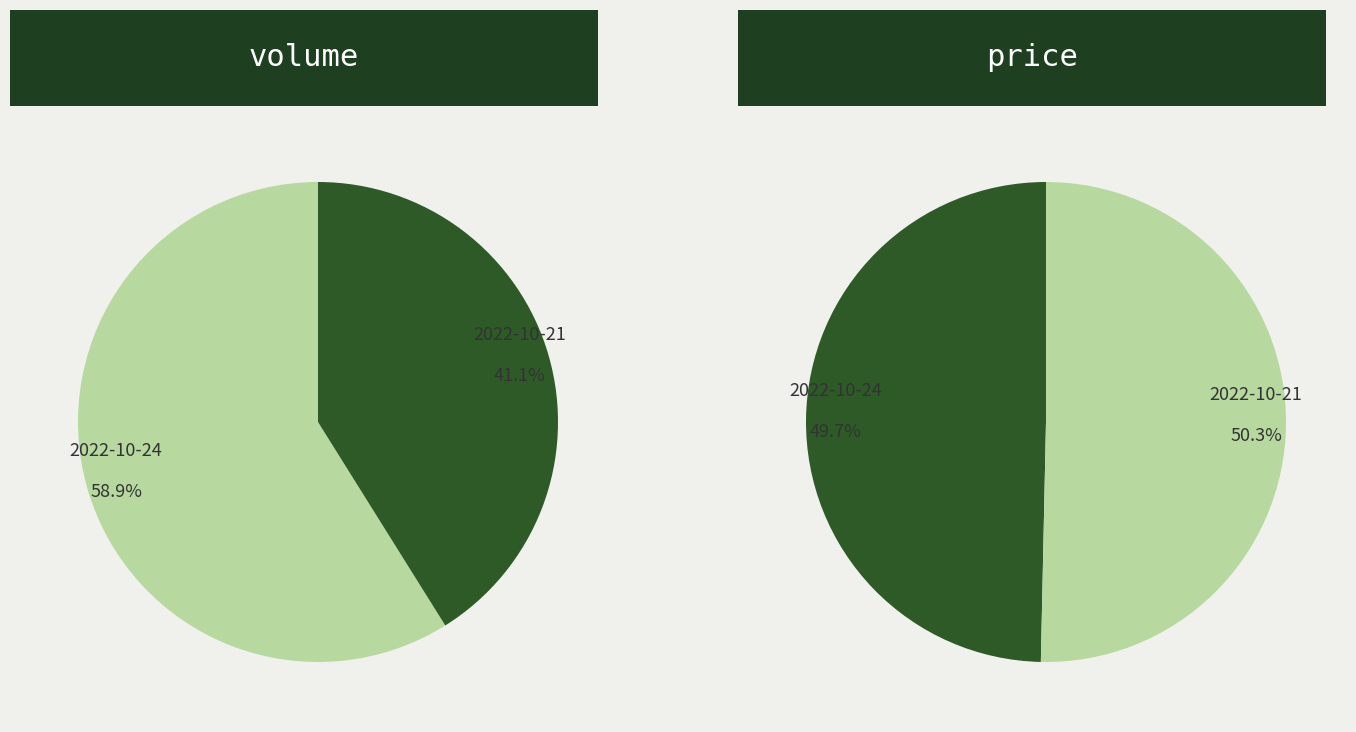

The 2022-10-24 slice represents 50% of the pie. True or false?

True